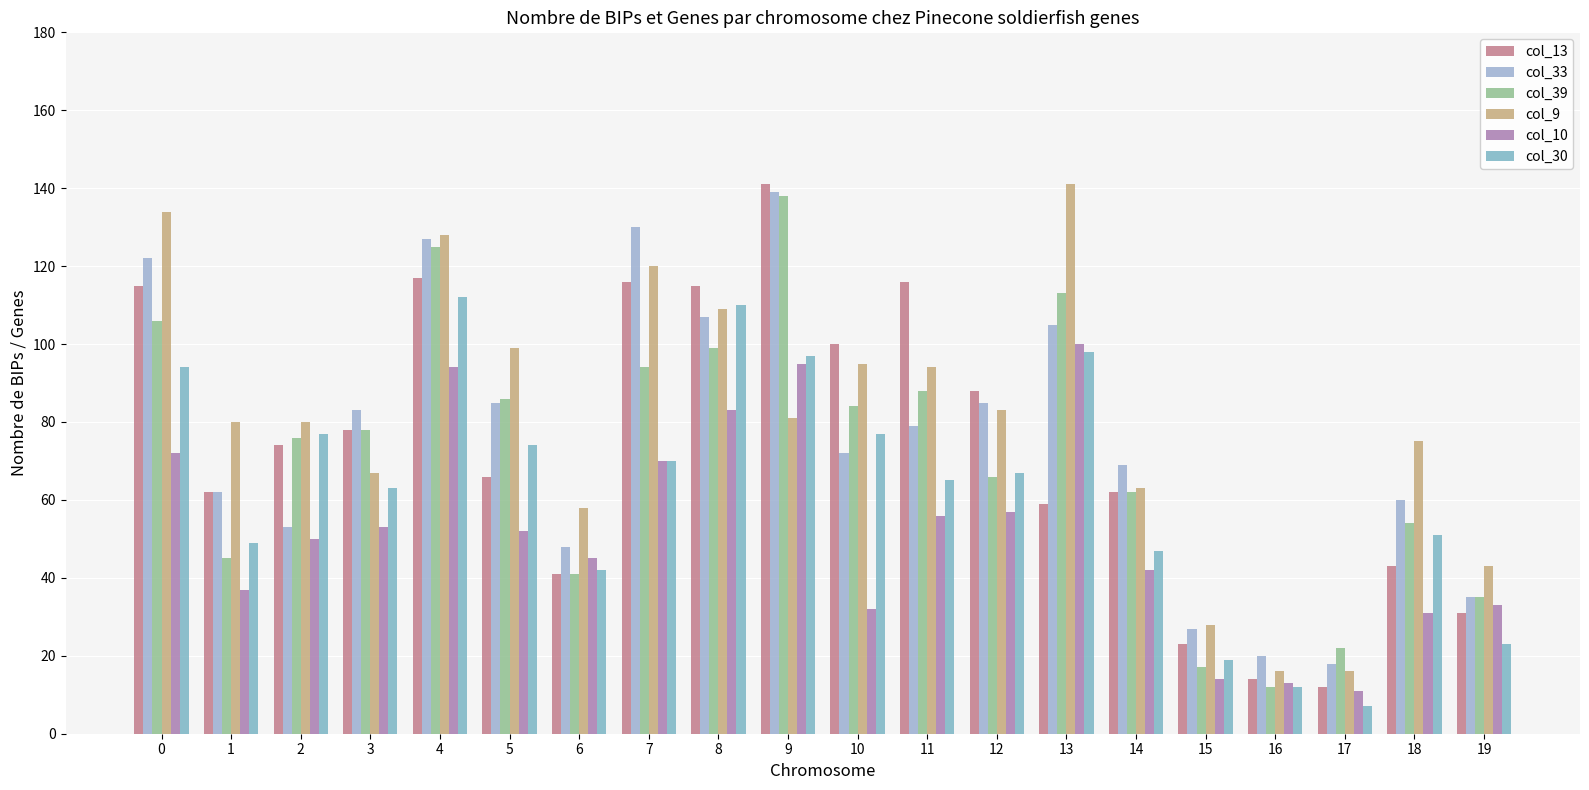

What is the difference between the second highest and minimum values in the col_9 series?

118